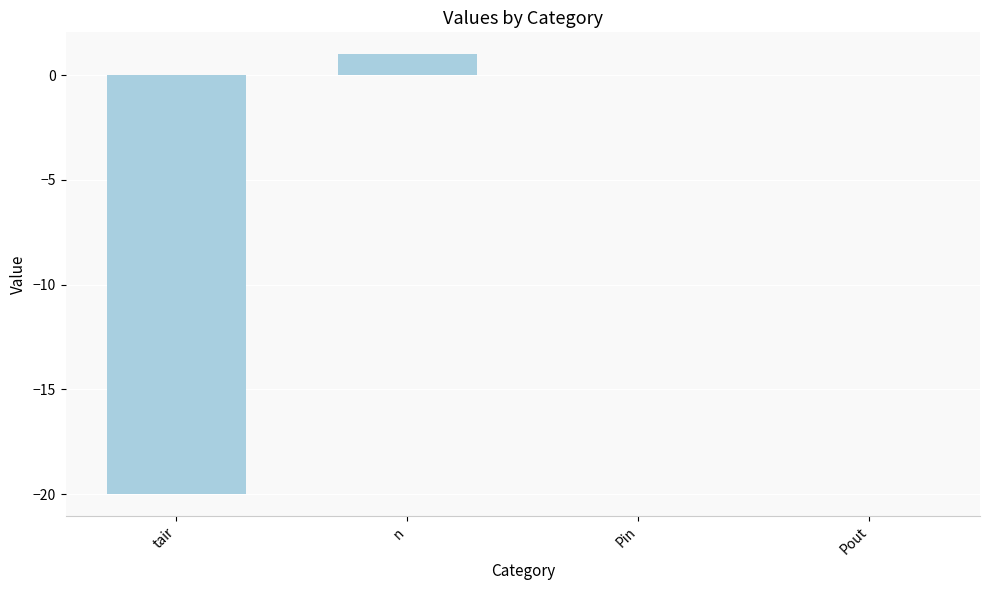

The value at Pin is 0. True or false?

True